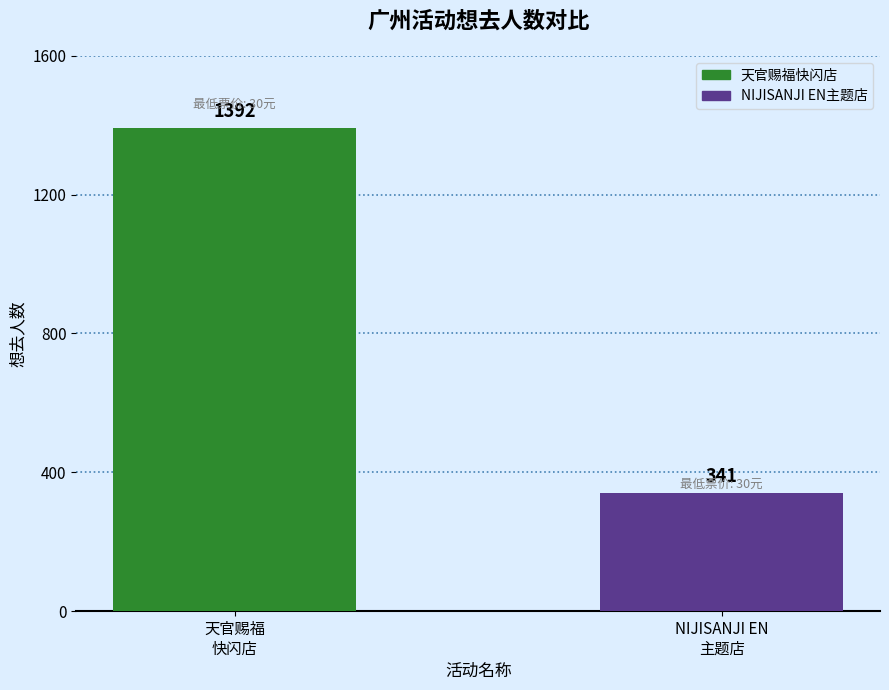

What value does the data have at 天官赐福
快闪店?

1392